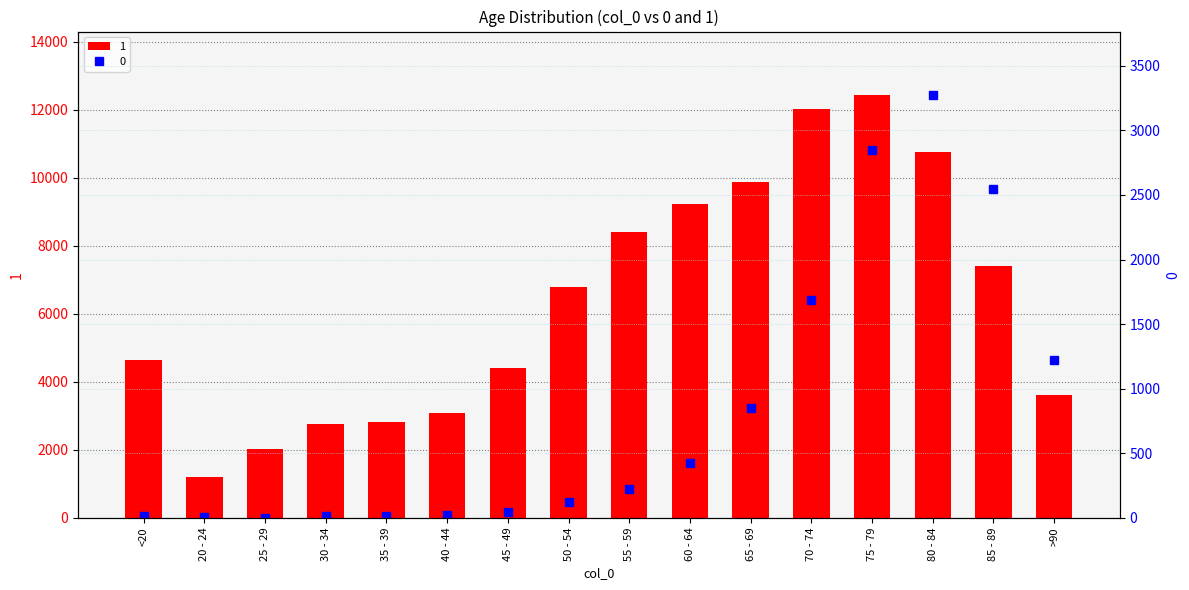

Does the chart contain any negative values?

No